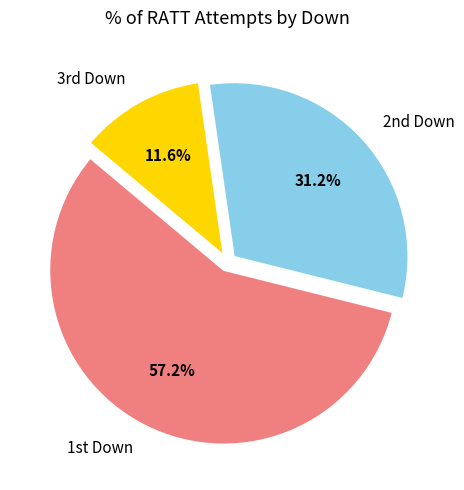

Which slice is the smallest?

3rd Down